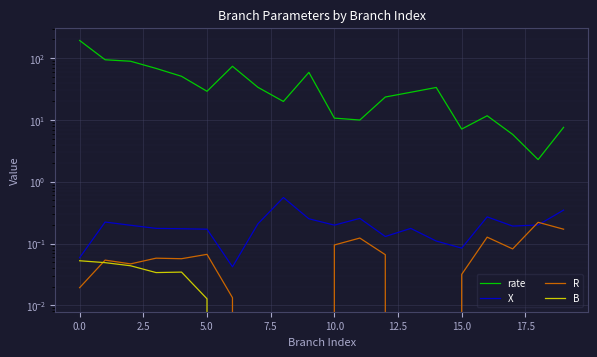

What is the difference between the maximum and second lowest values in the rate series?

186.8